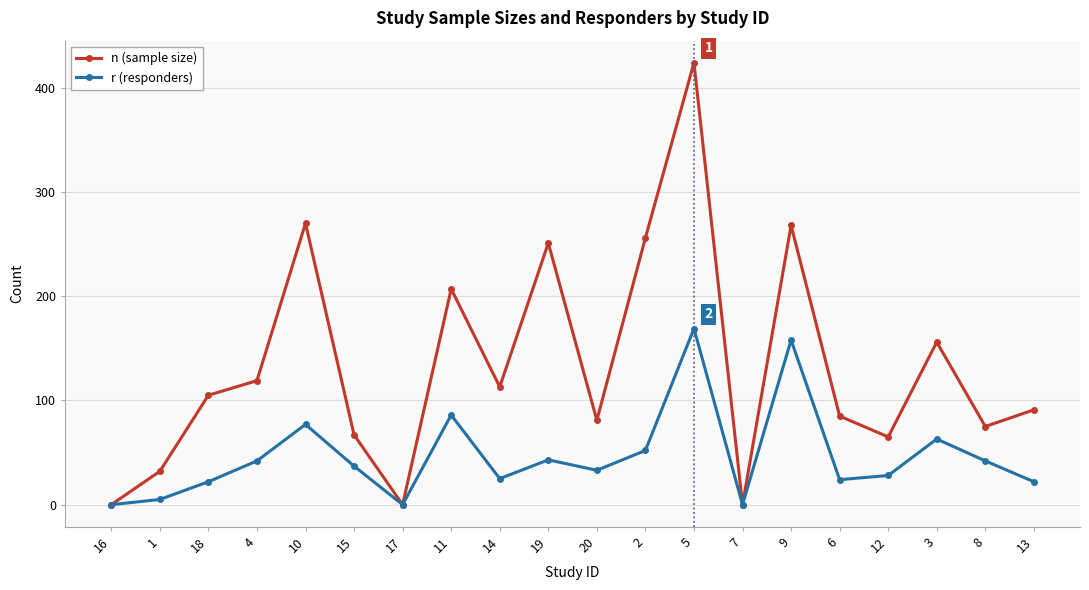

What position from the right is 9?

6